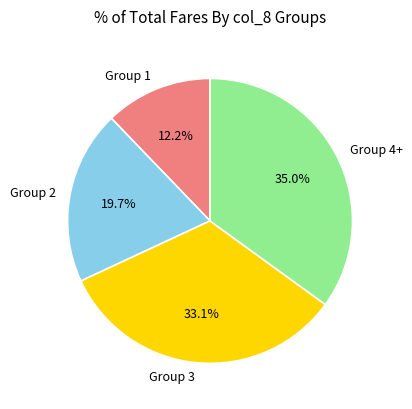

Between Group 1 and Group 4+, which is larger?

Group 4+